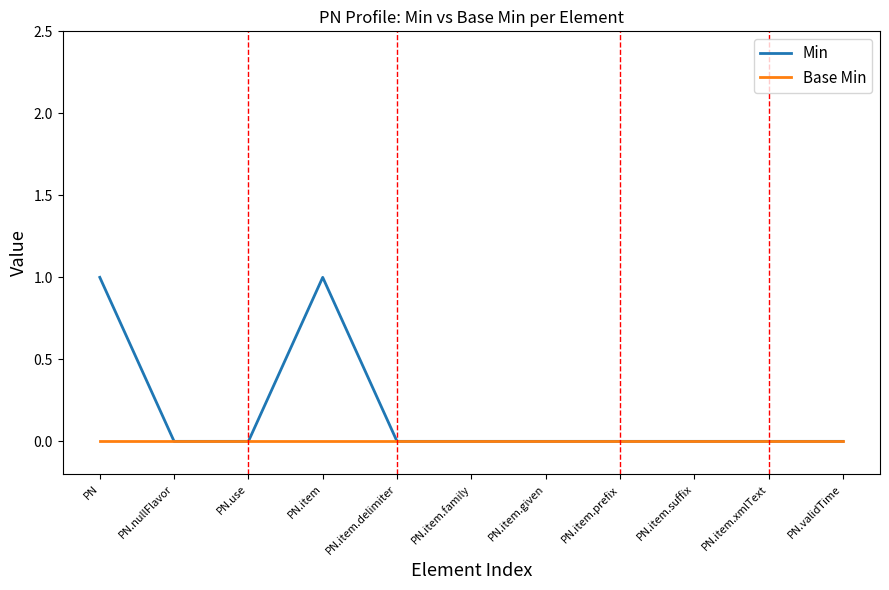

True or false: Min has a value of -1 at PN.nullFlavor.

False